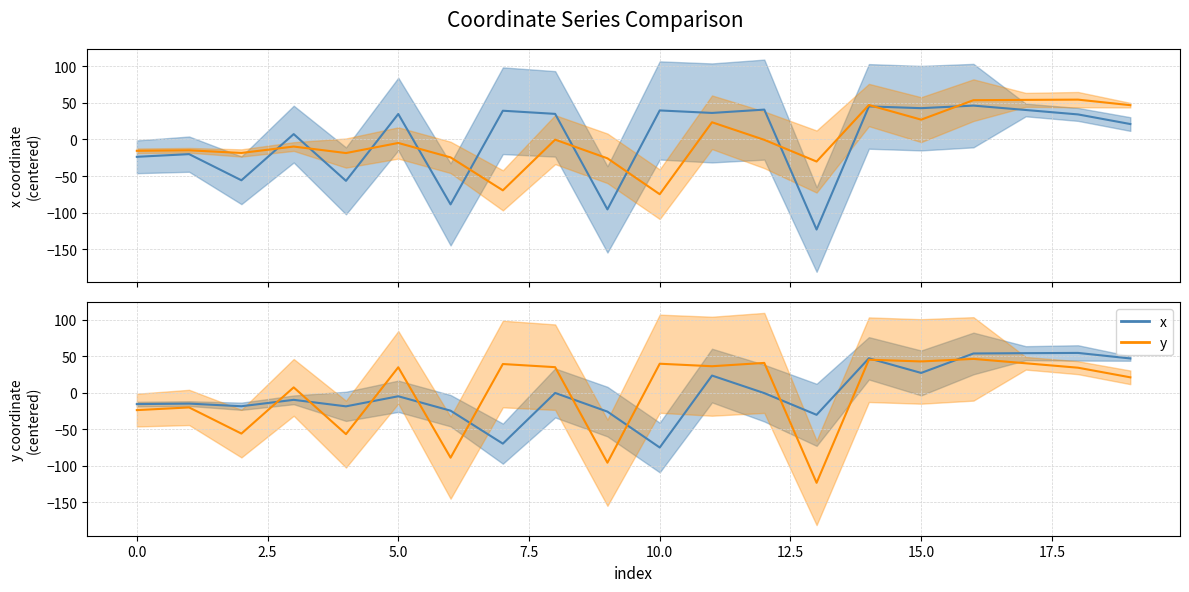

List the series in order of their overall mean, lowest first.

x, y